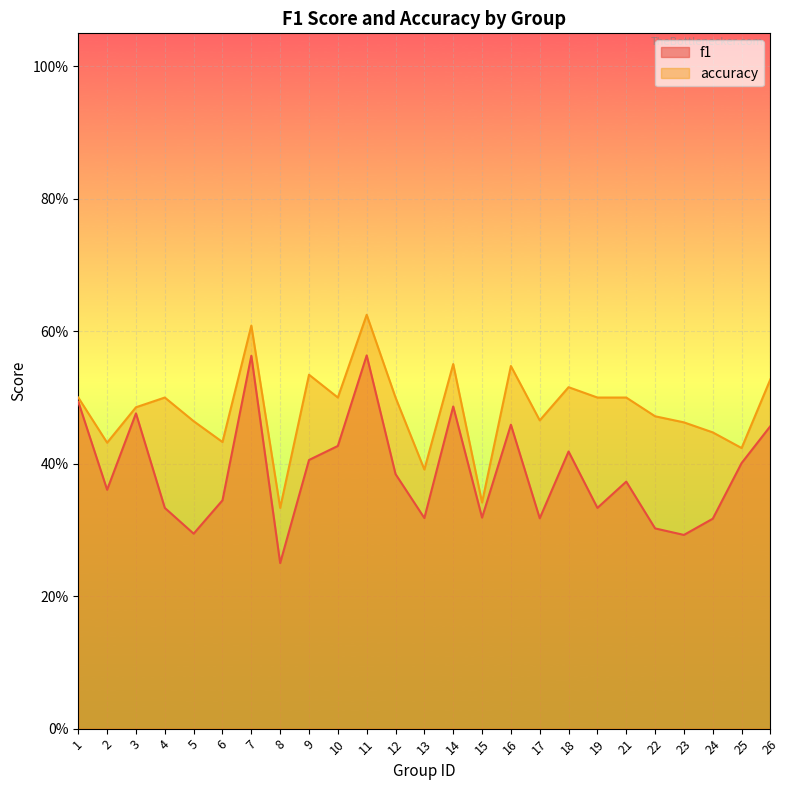

What is the total value across all series at 22?

0.8